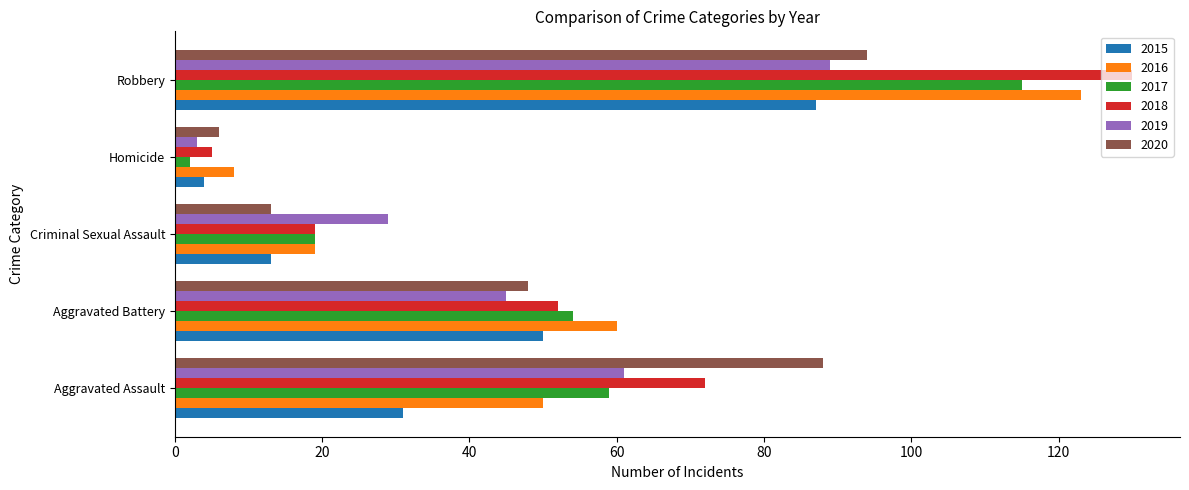

Which series has the widest spread of values?

2018